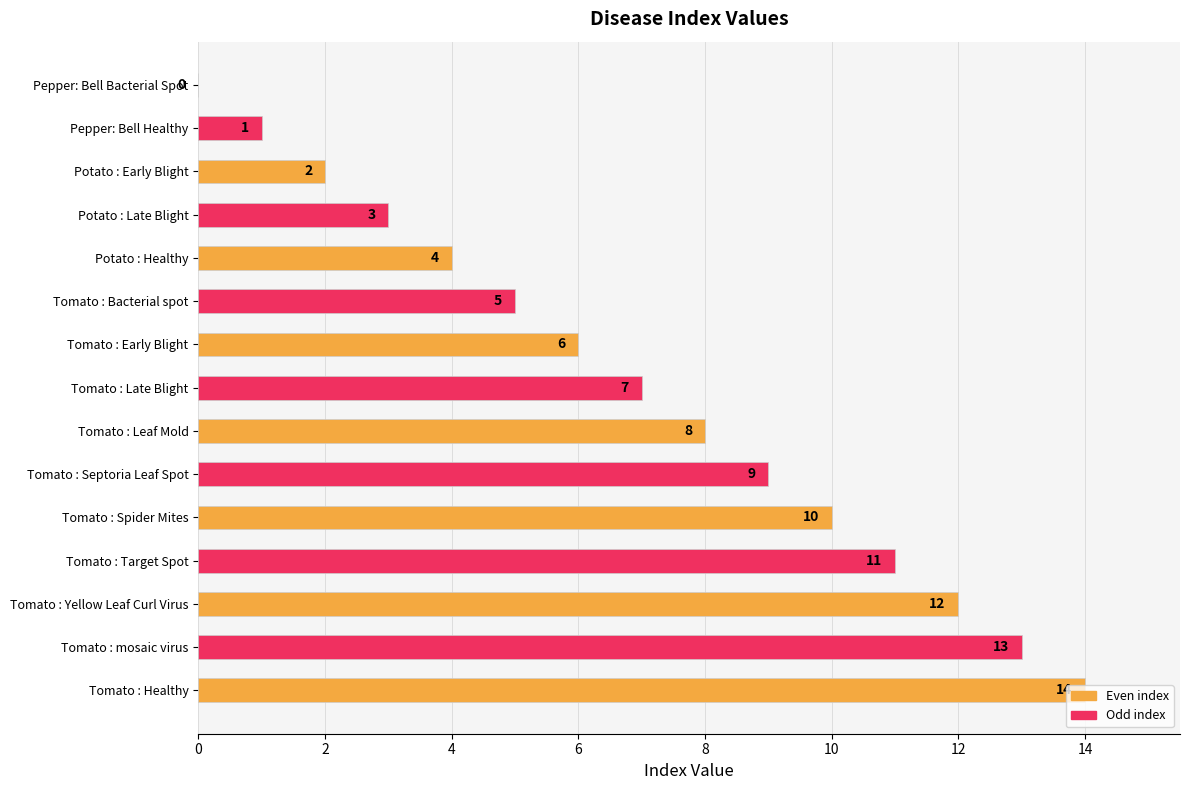

How many positive values are there?

14